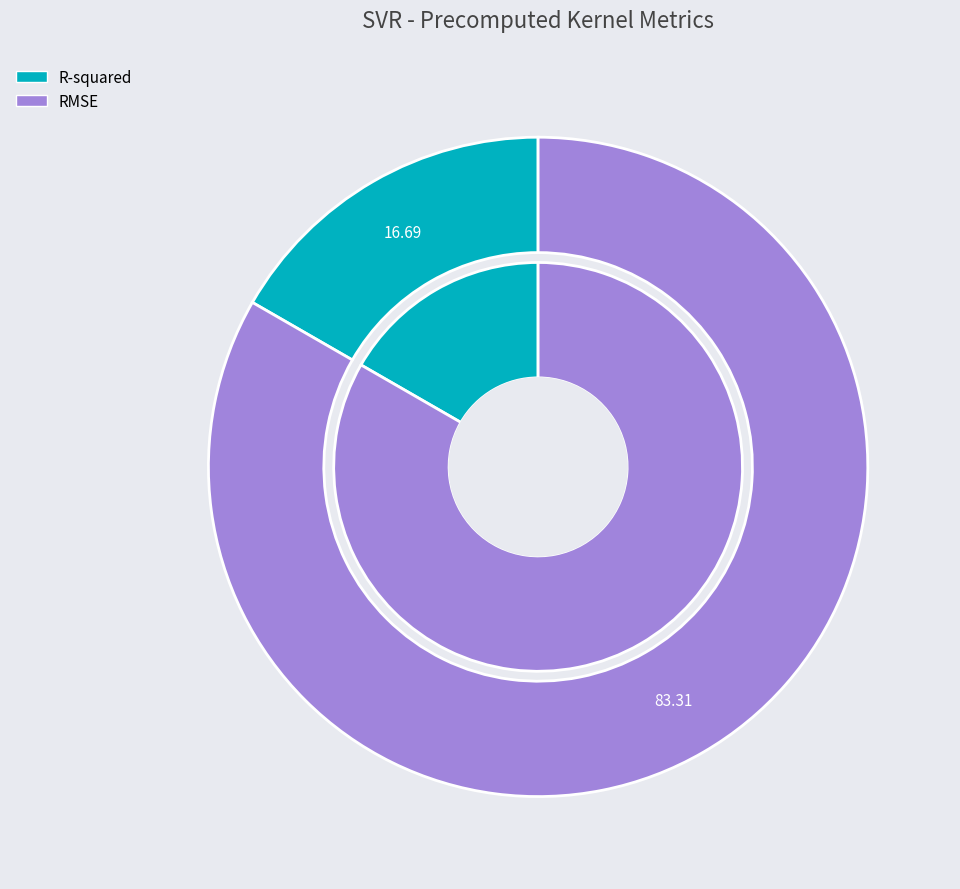

Combined, what portion of the pie is R-squared and RMSE?

100.0%